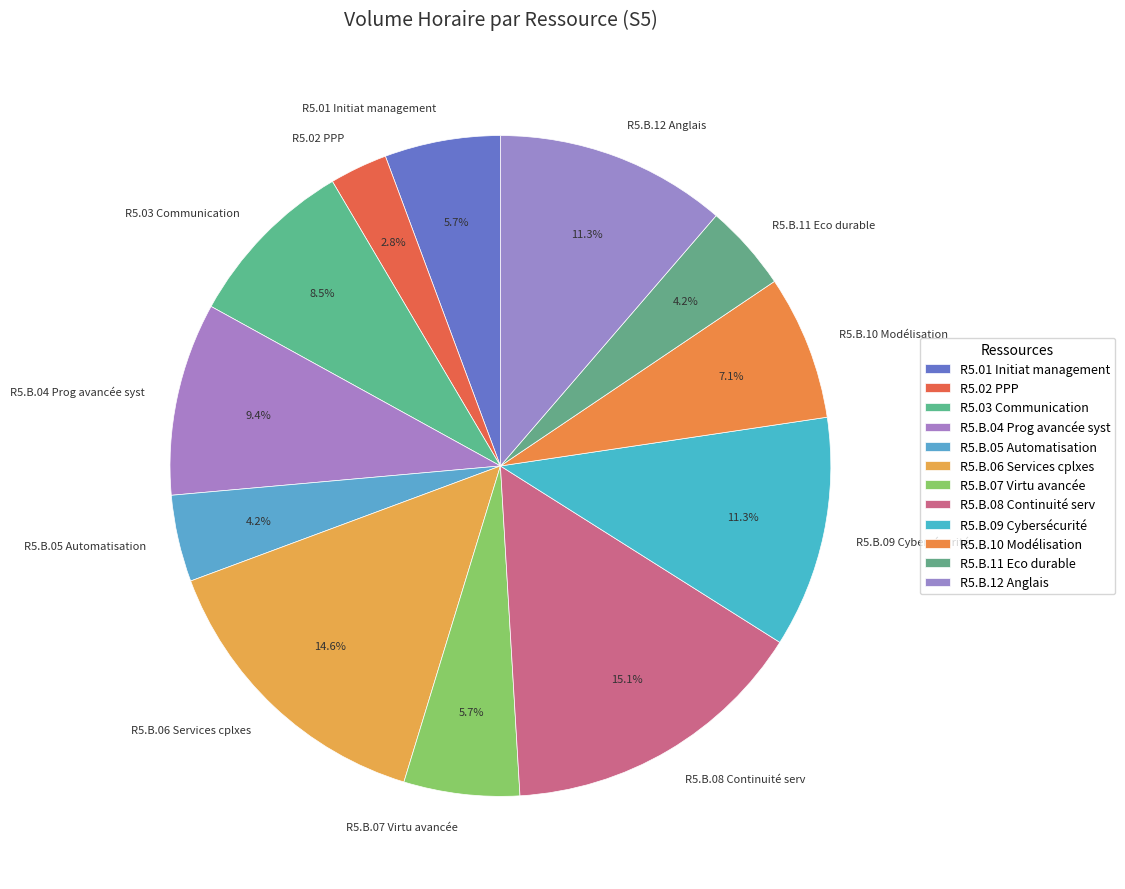

Does R5.02 PPP represent more than half of the total?

No